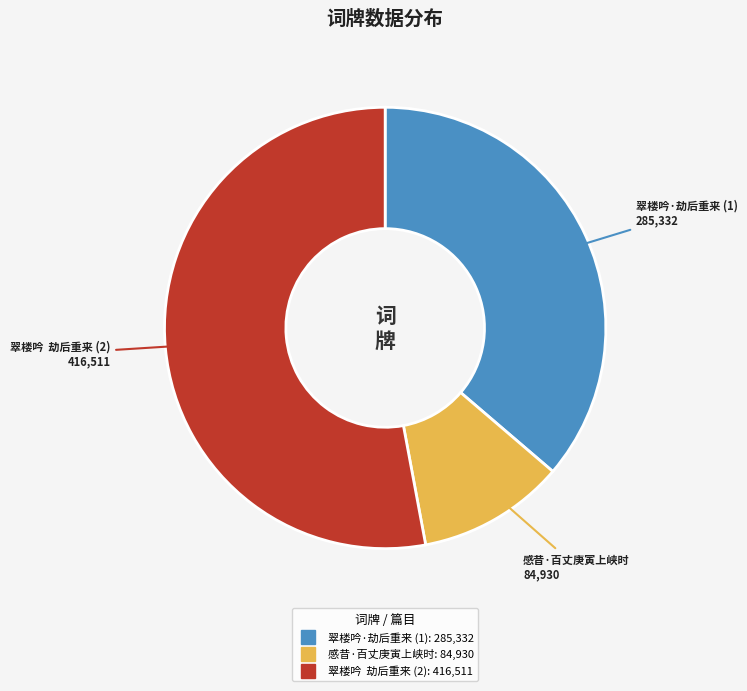

Does any single category account for the majority?

Yes